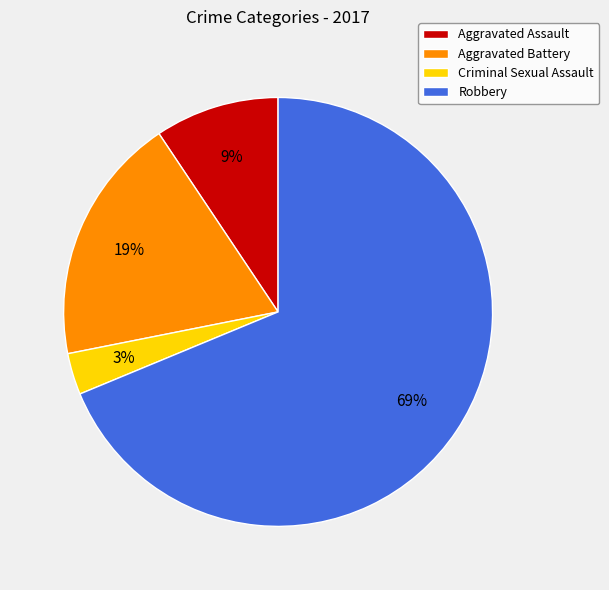

Between Aggravated Assault and Aggravated Battery, which is larger?

Aggravated Battery